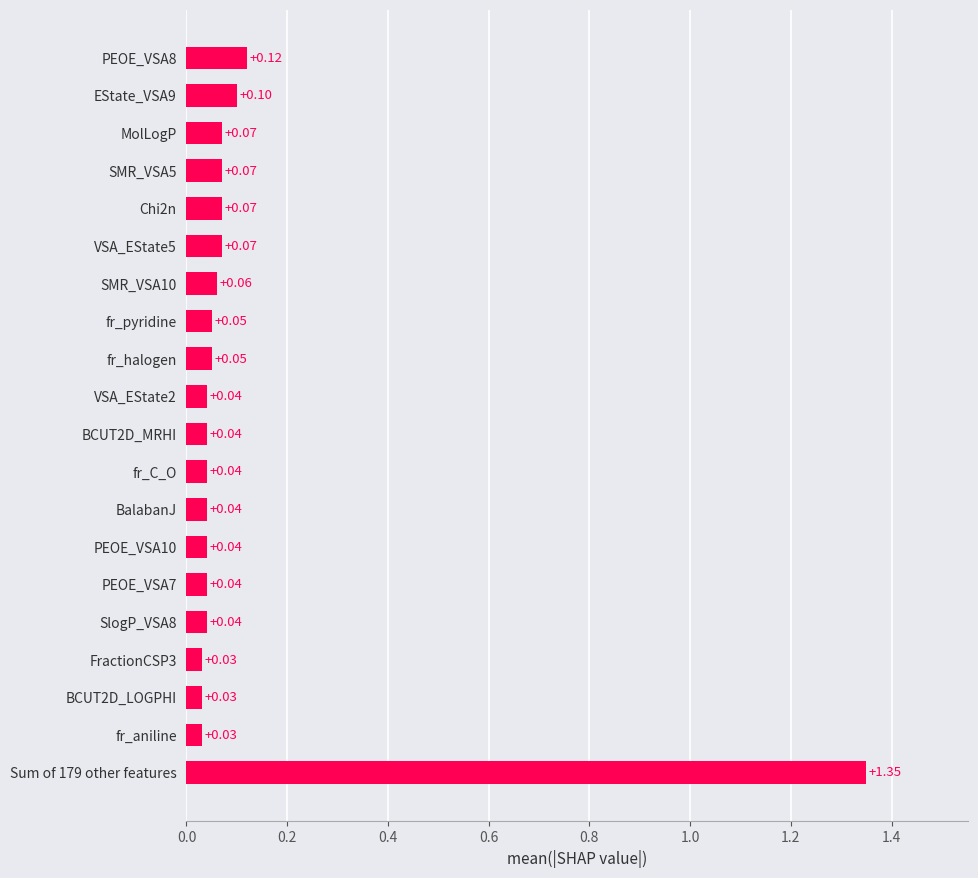

Which has a higher value, EState_VSA9 or fr_aniline?

EState_VSA9